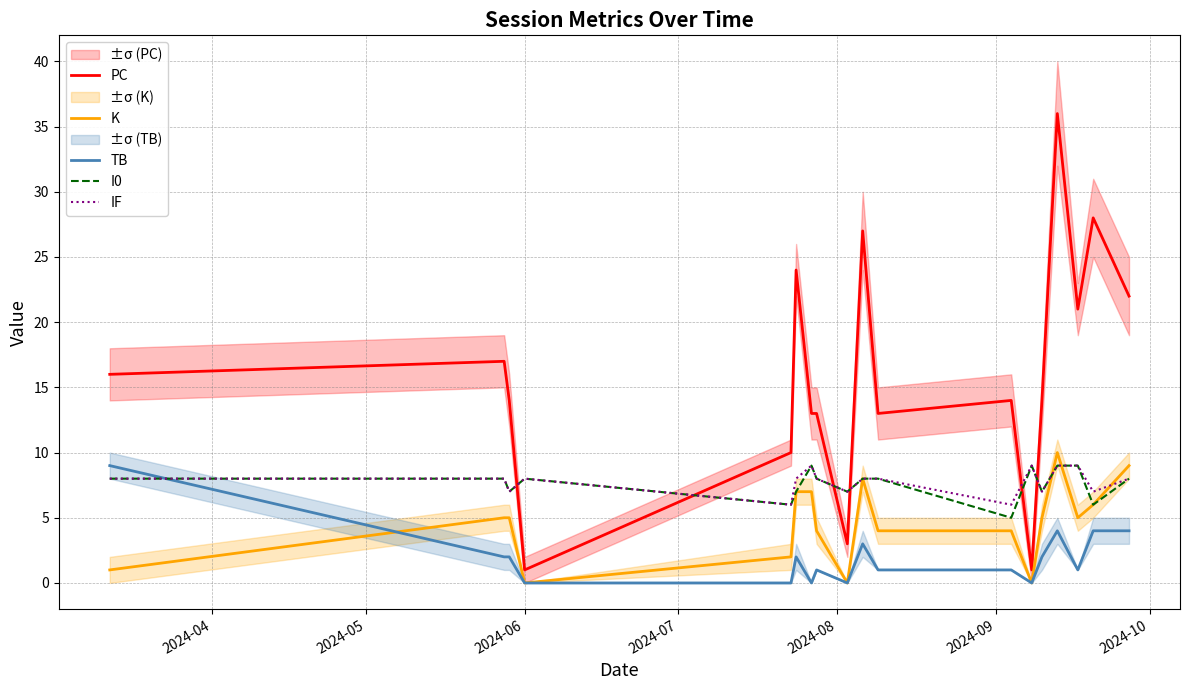

What is the highest value of the K series?

10